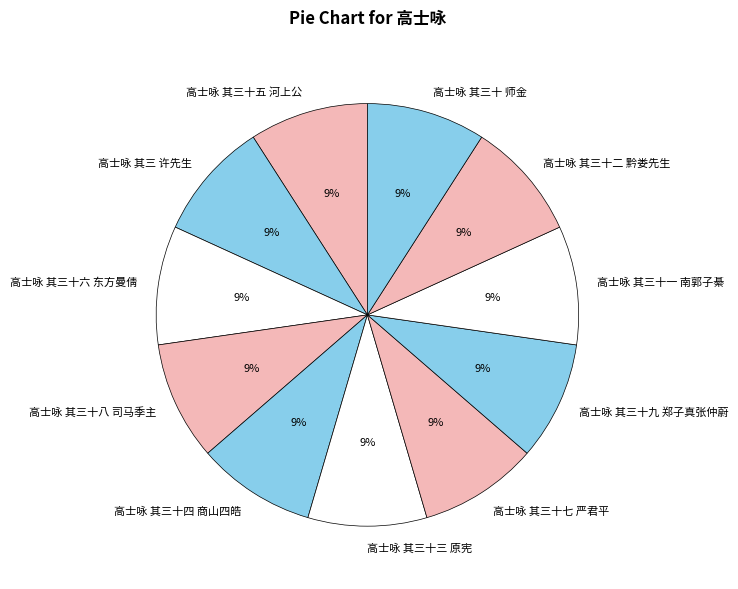

How many slices are in this pie chart?

11